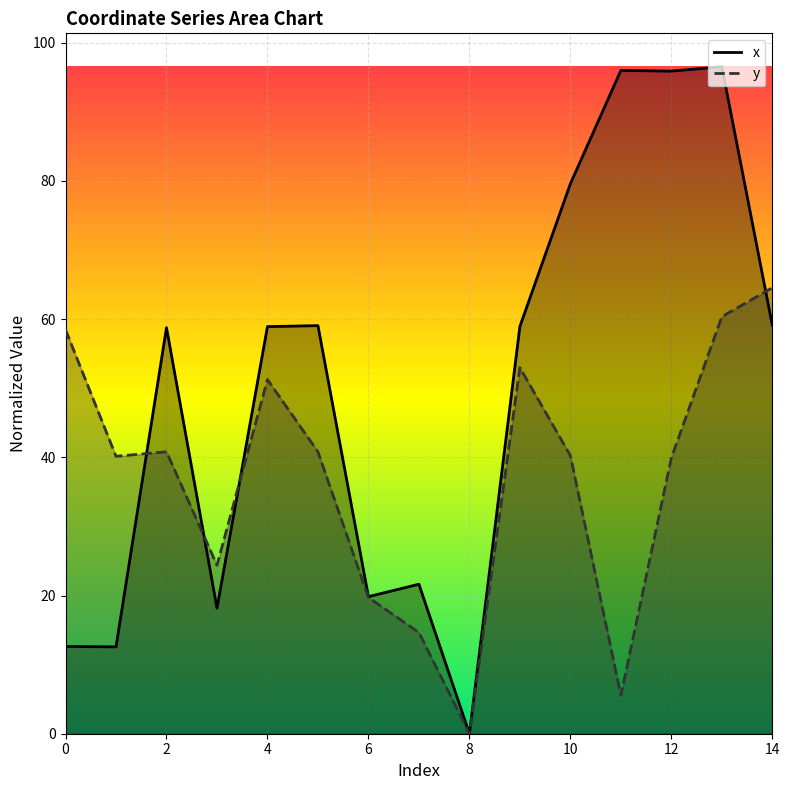

True or false: x has a value of 101.1 at 4.

False